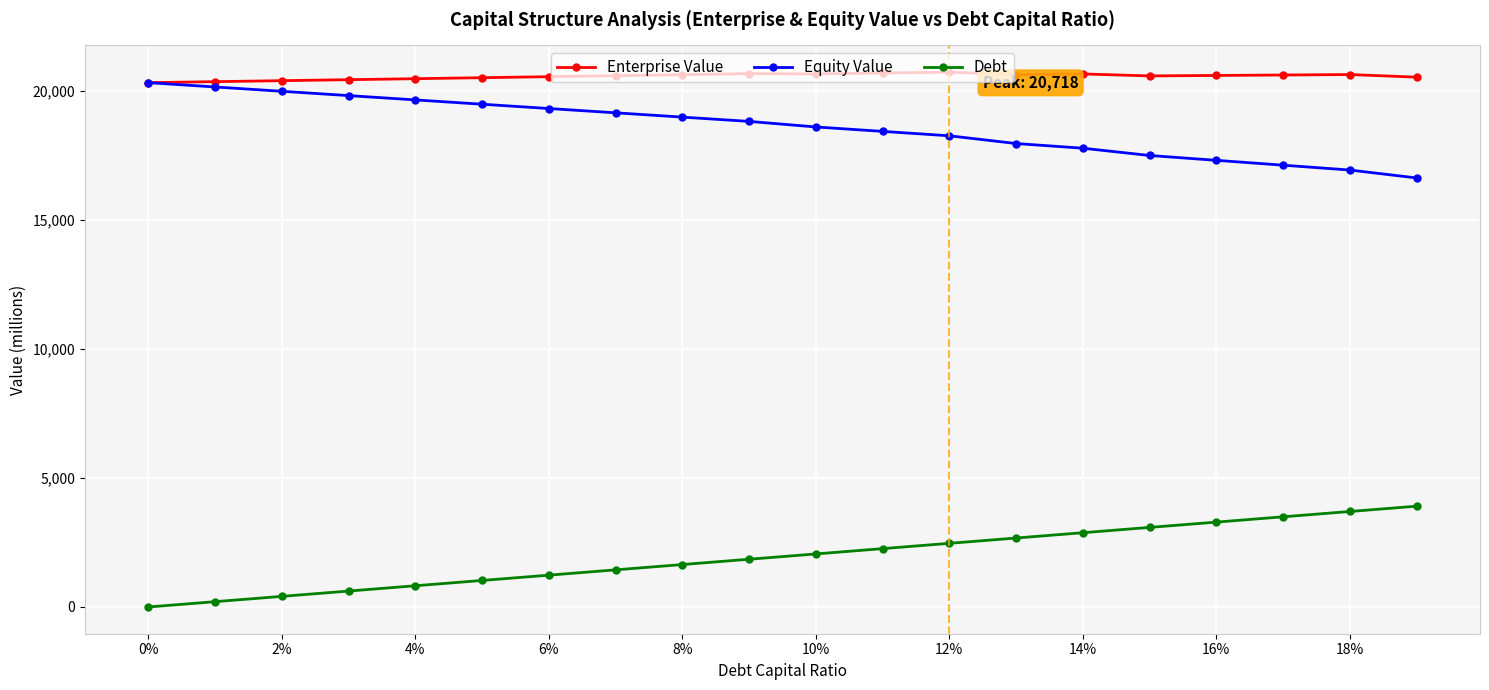

What is the value of the Debt point at the 17th from the left?

3287.7